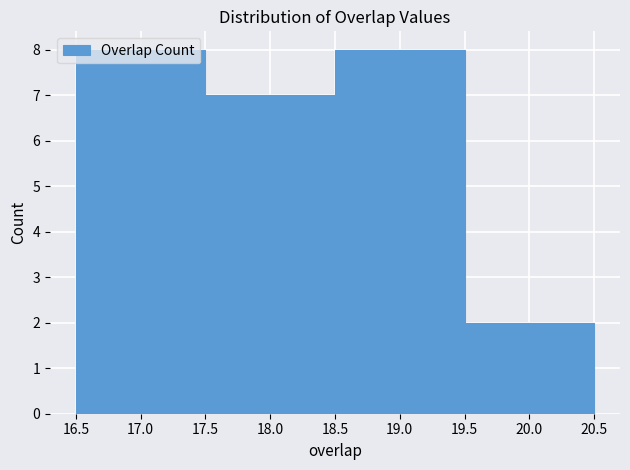

Reading left to right, transcribe this chart: for each bar, give the range it covers on the x-axis and its height. The values are not printed on the chart, so give them approximately, as read against the axis.

16.5 to 17.5: 8
17.5 to 18.5: 7
18.5 to 19.5: 8
19.5 to 20.5: 2